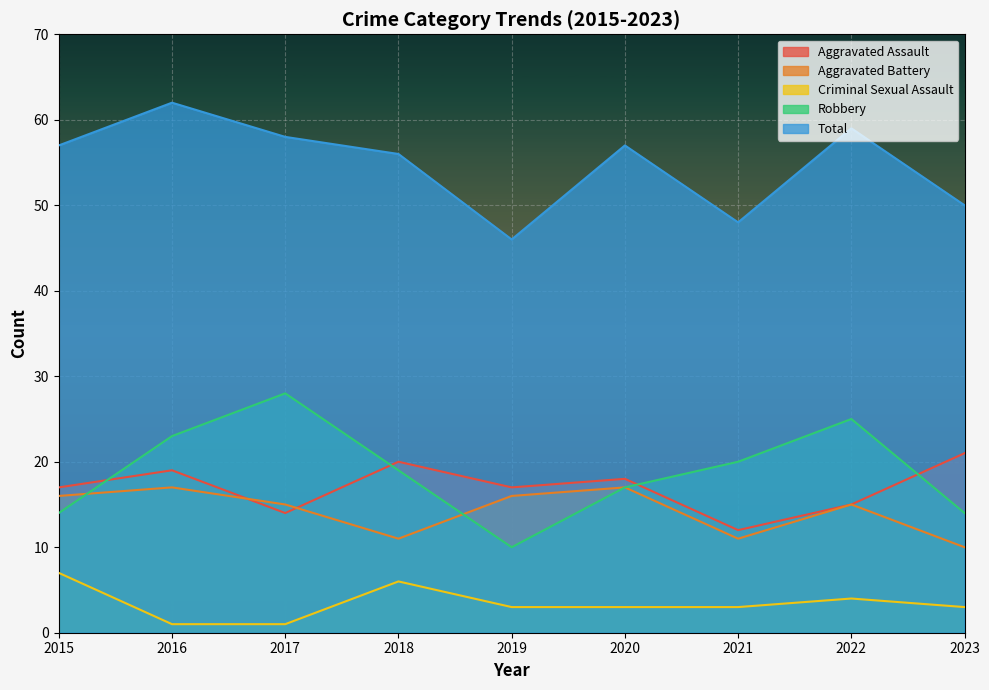

How many times do Aggravated Assault and Robbery cross each other?

4